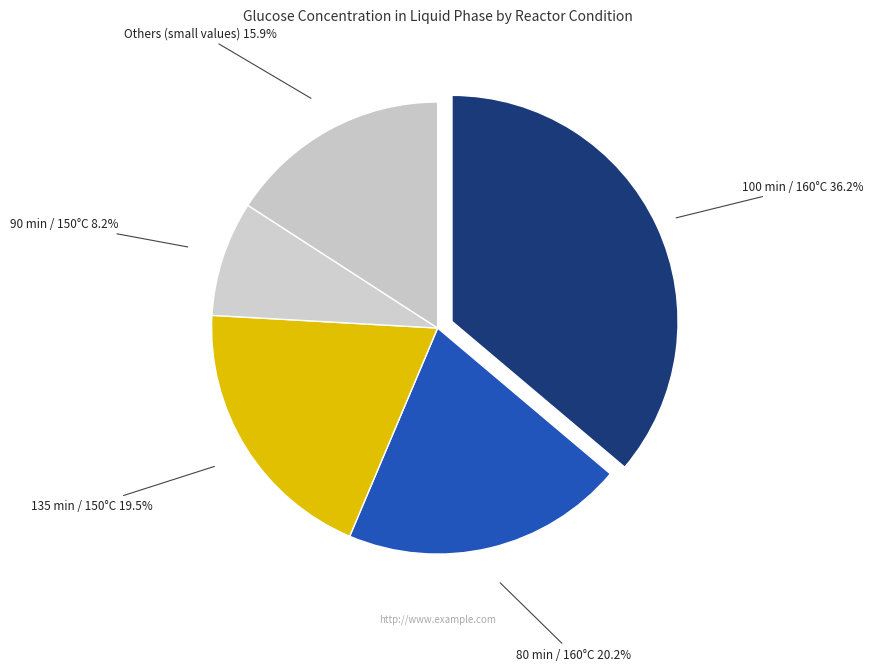

The 80 min / 160°C slice represents 20% of the pie. True or false?

True